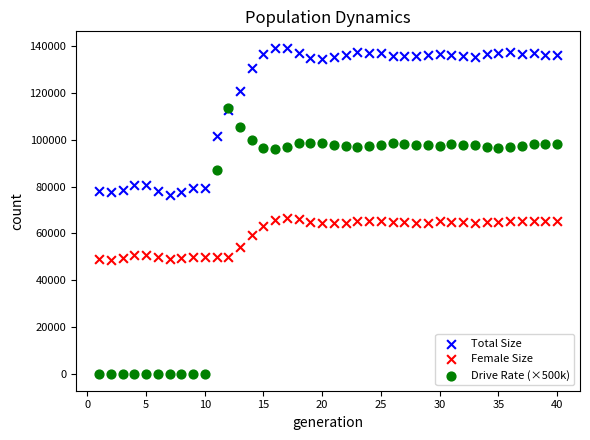

In the Female Size series, what Y value is closest to 57755?

59312.0